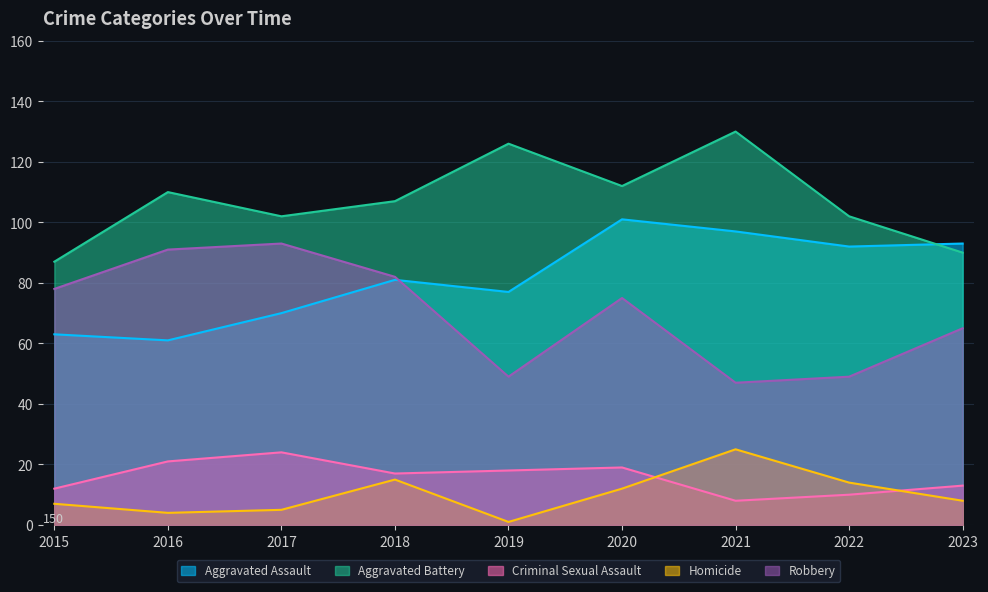

How many lines are shown in the chart?

5